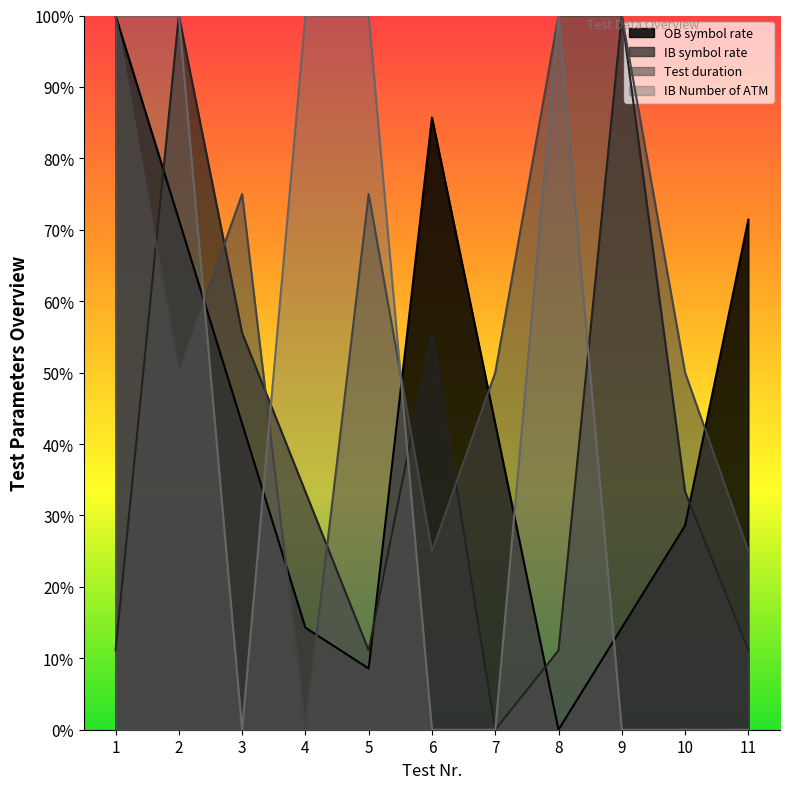

Which category has the highest value across all series?

1